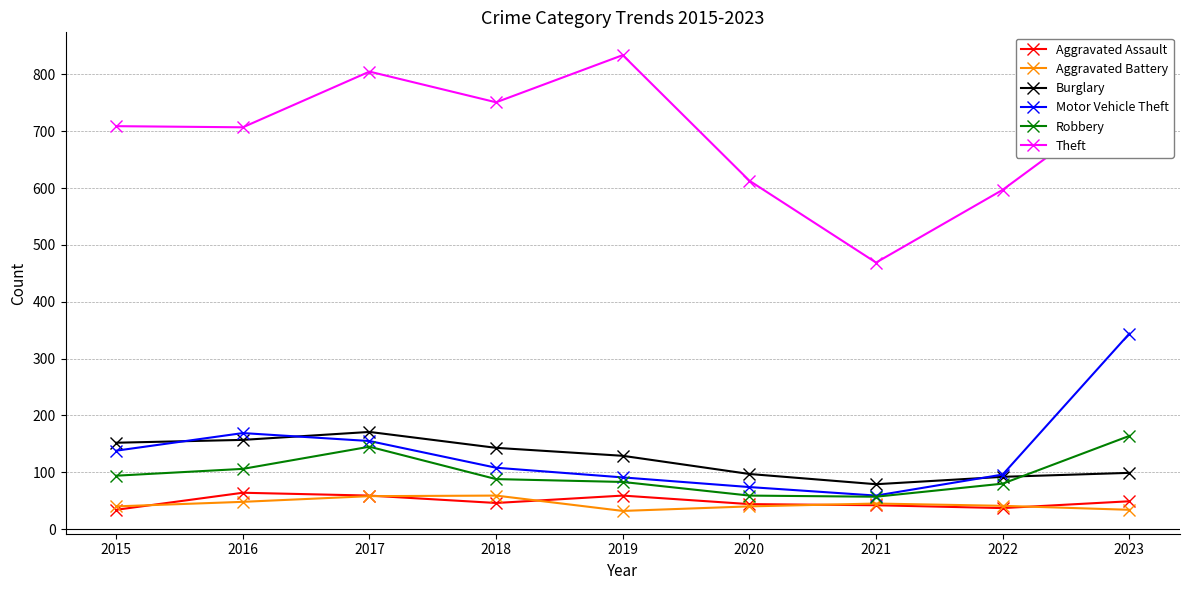

How many interior local peaks does the Theft series have?

2